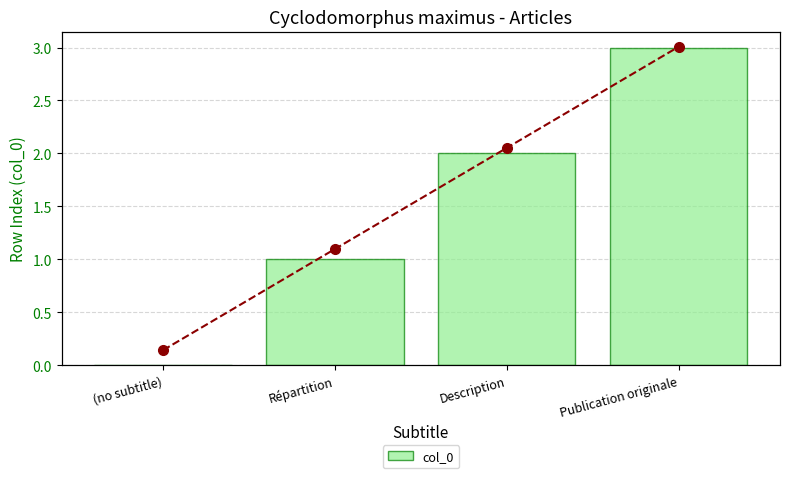

Which series has the largest range (max minus min)?

col_0